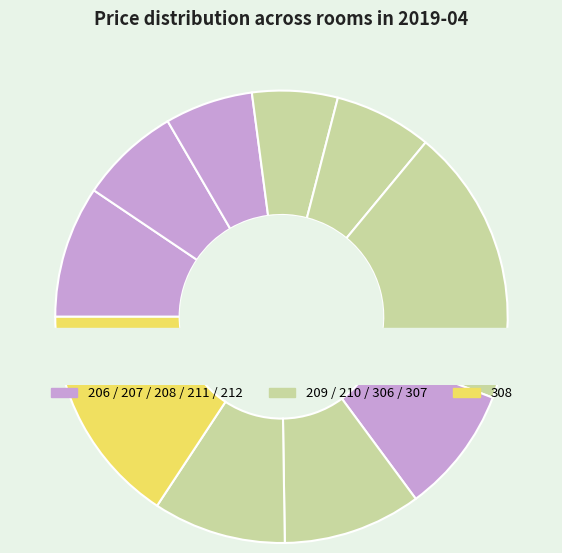

To the nearest percent, what percentage of the pie is 210?

7%